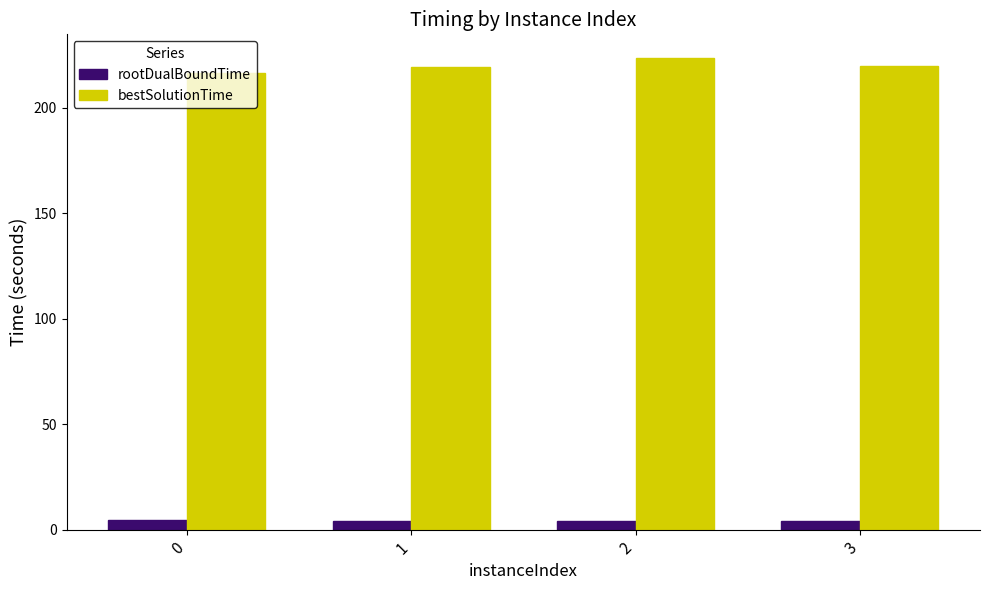

The value of rootDualBoundTime at 0 is 4.5. True or false?

True